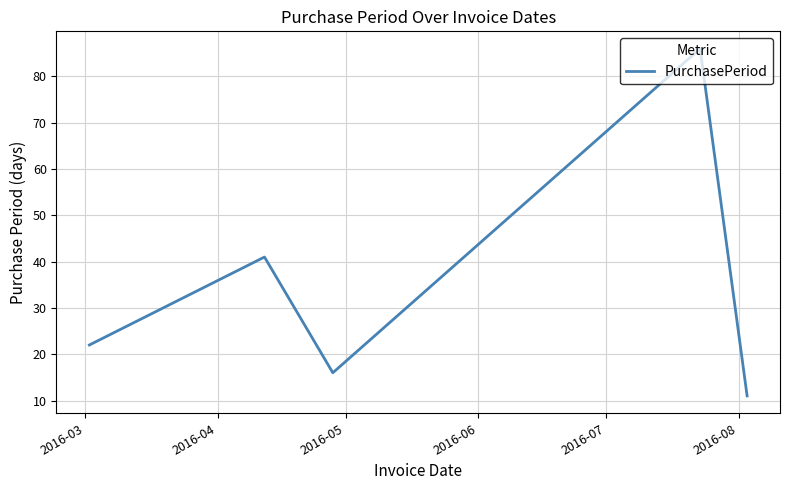

What is the greatest value displayed?

86